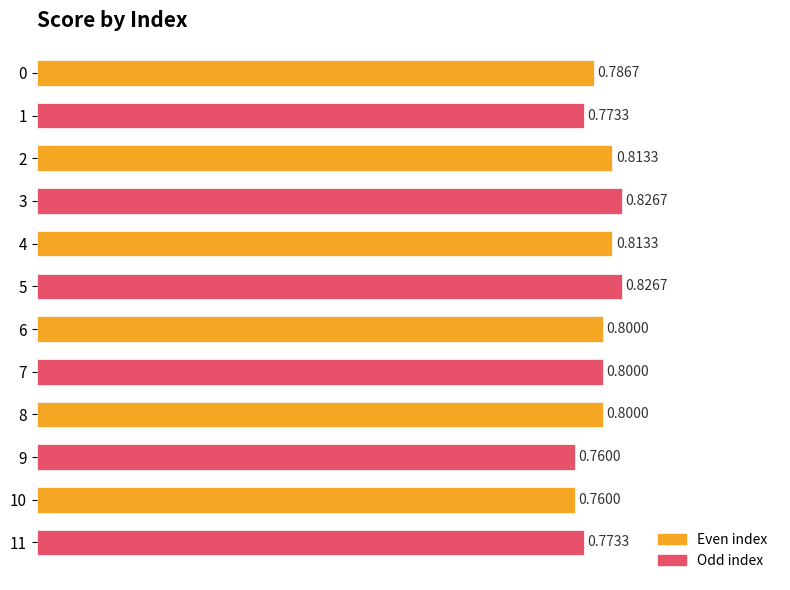

Between 10 and 11, which is larger?

11